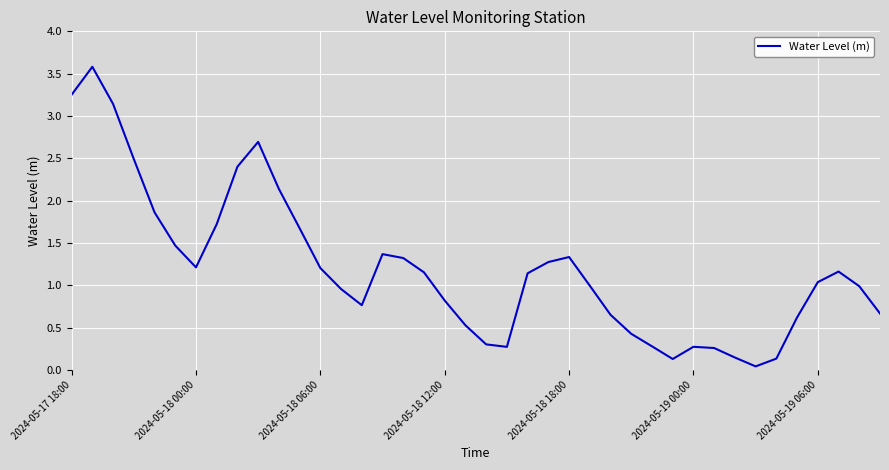

What is the greatest value displayed?

3.6